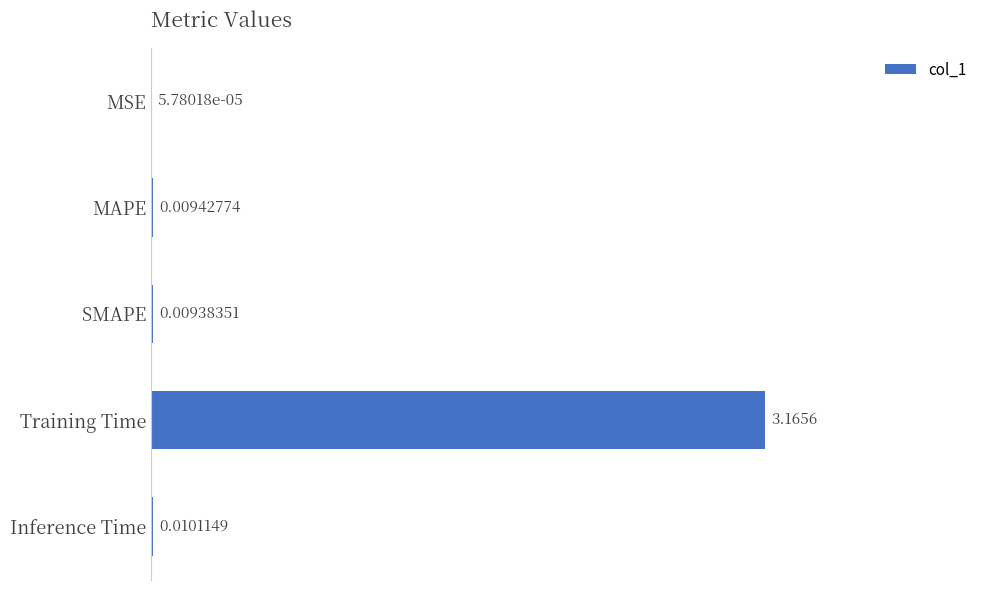

Where is the data nearest to the value 1?

Inference Time